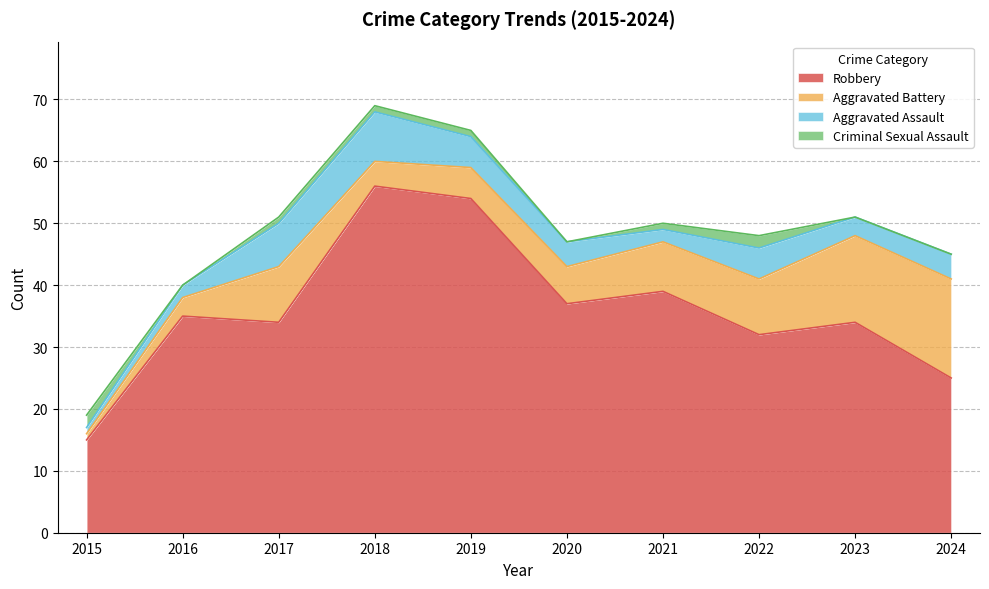

What is the value of the Robbery point at the 9th from the left?

34